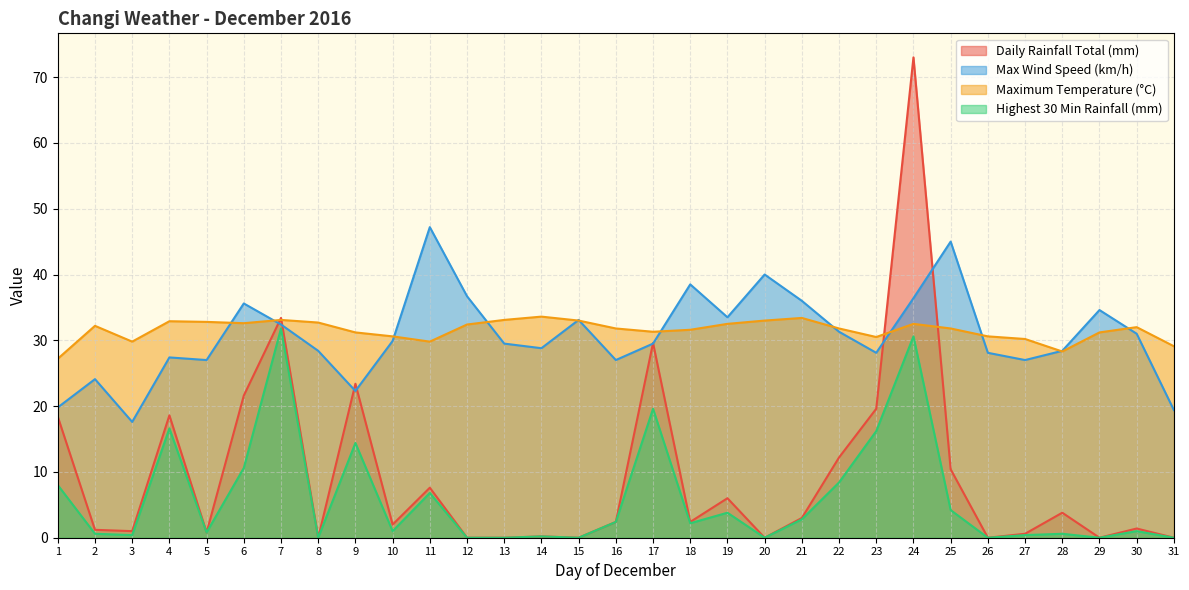

Where does the Daily Rainfall Total (mm) series first go above 2?

1